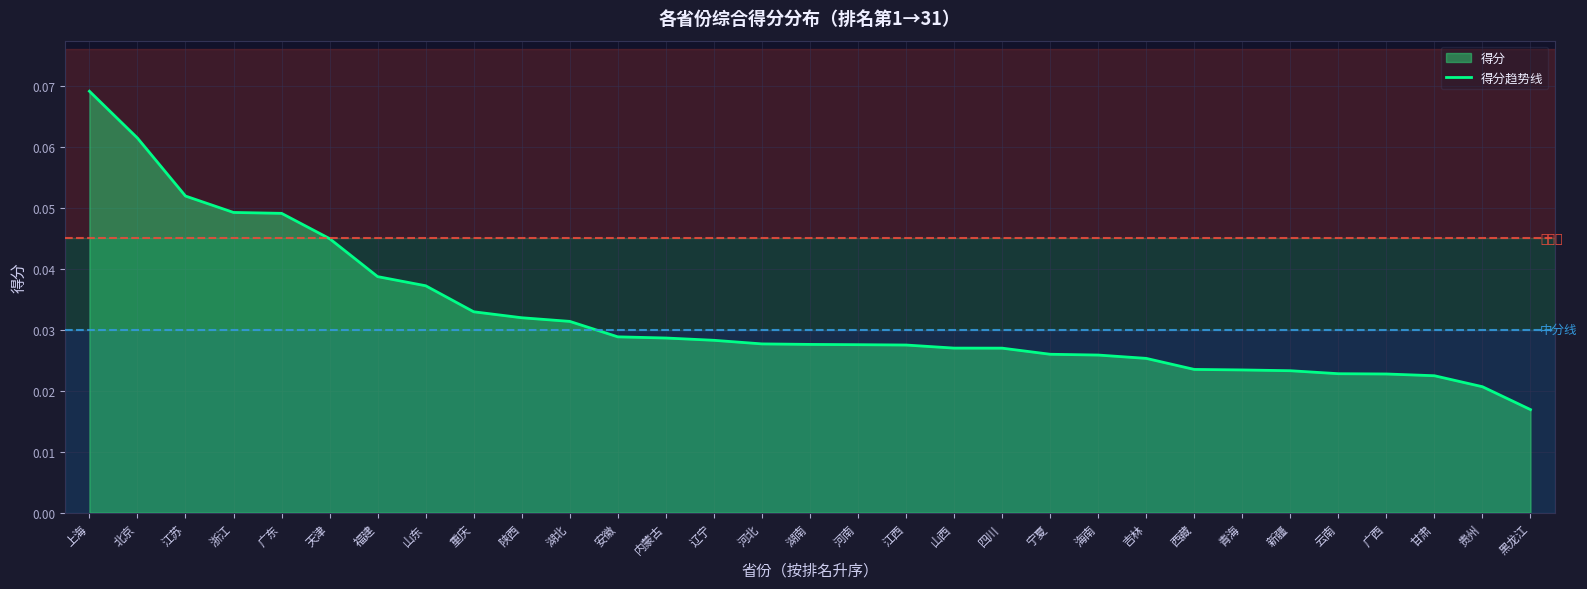

At which category does the chart reach its peak across all series?

上海